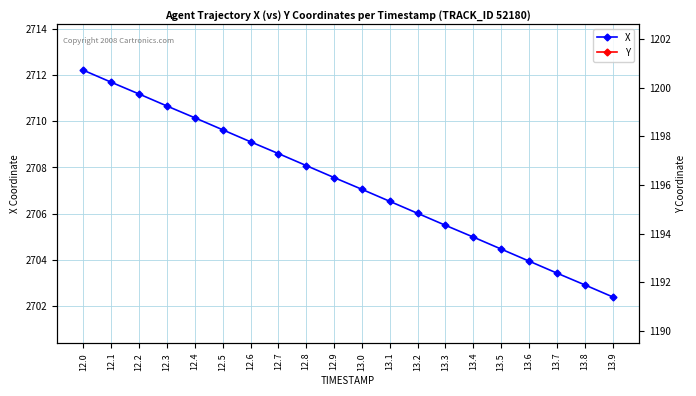

What is the sum of all Y values?

23921.1